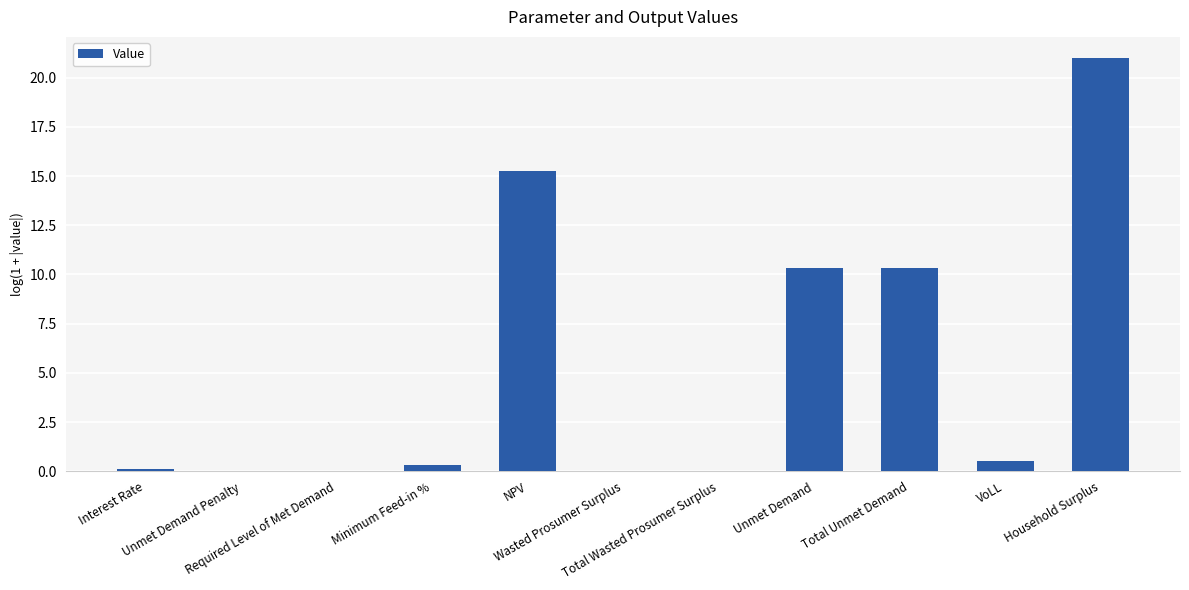

How many series are shown in this chart?

1